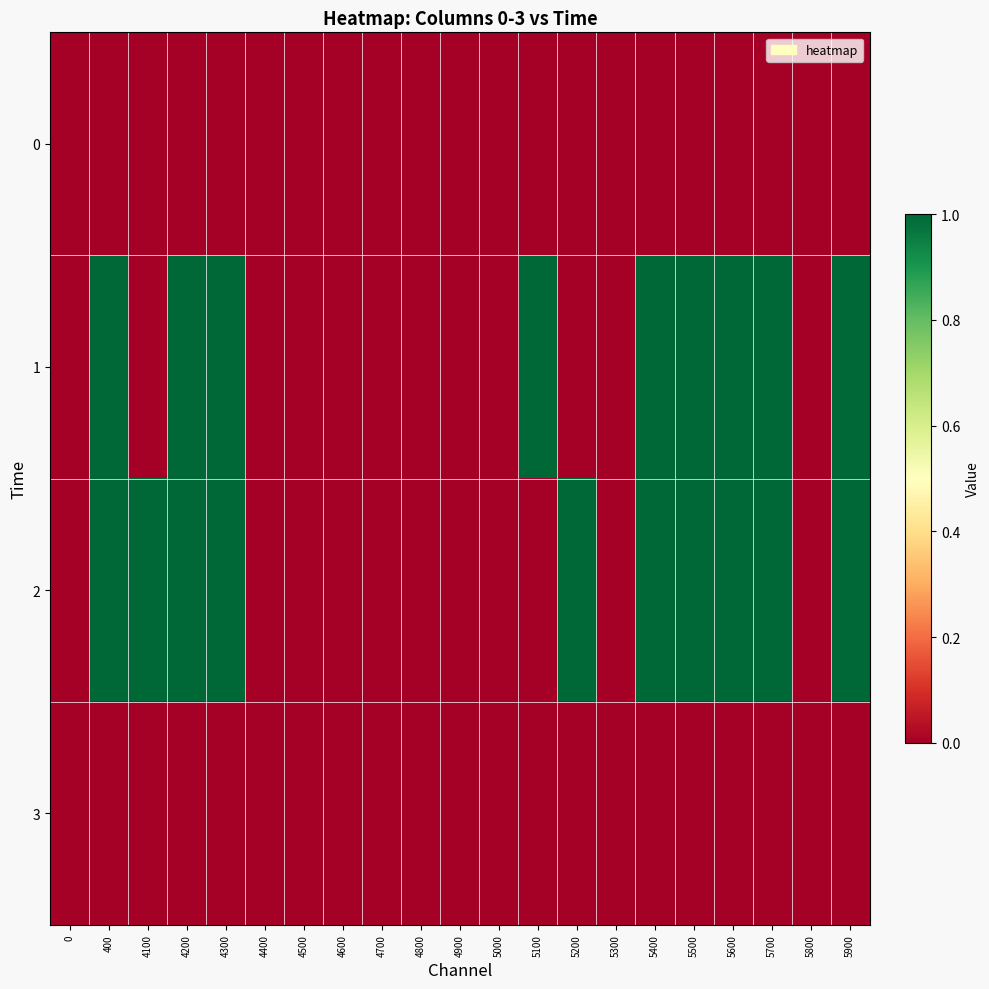

Rank the series by their maximum value, from lowest to highest.

0, 3, 1, 2